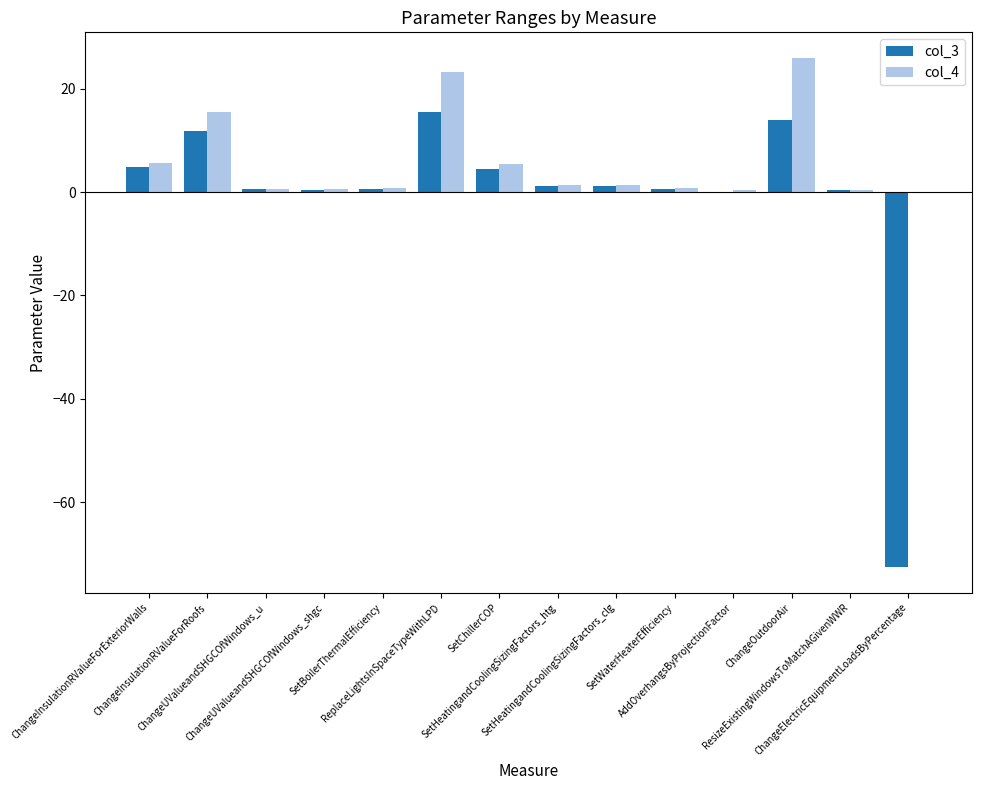

What is the highest value of the col_4 series?

26.0